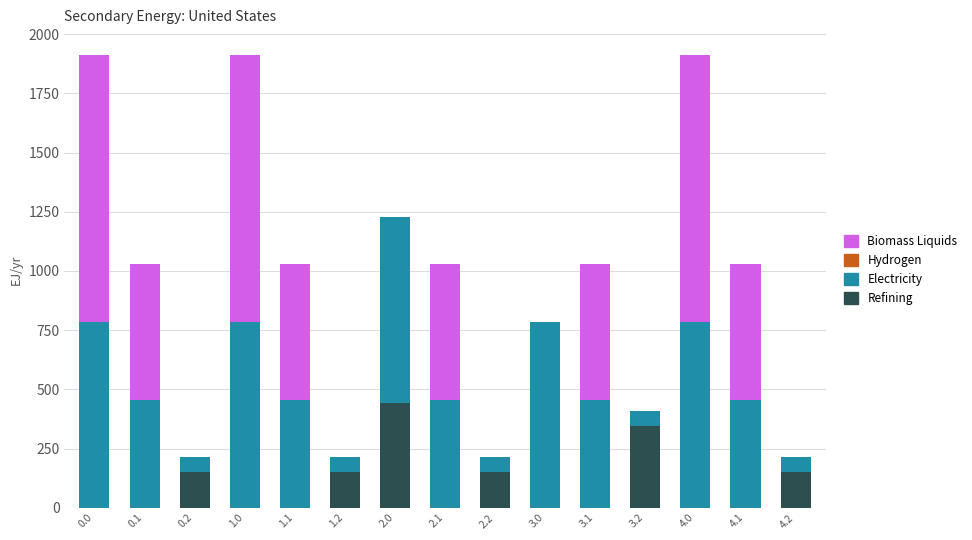

The value of Refining at 1.2 is 149.1. True or false?

True